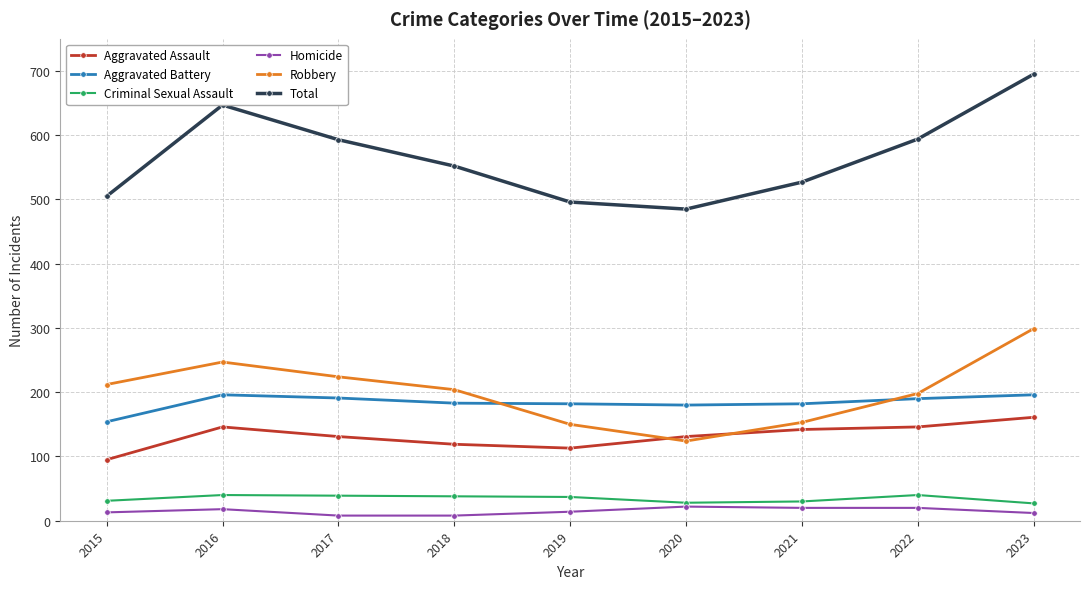

What is the minimum value for Robbery?

124